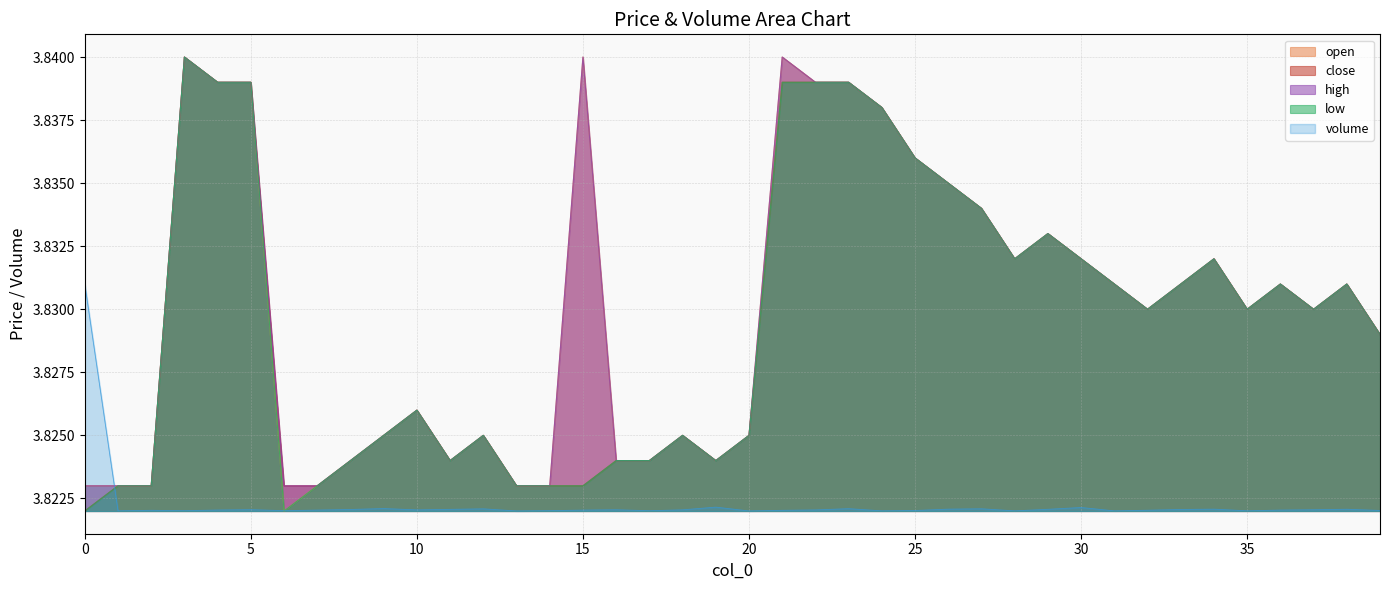

What is the sum of all high values?

153.2